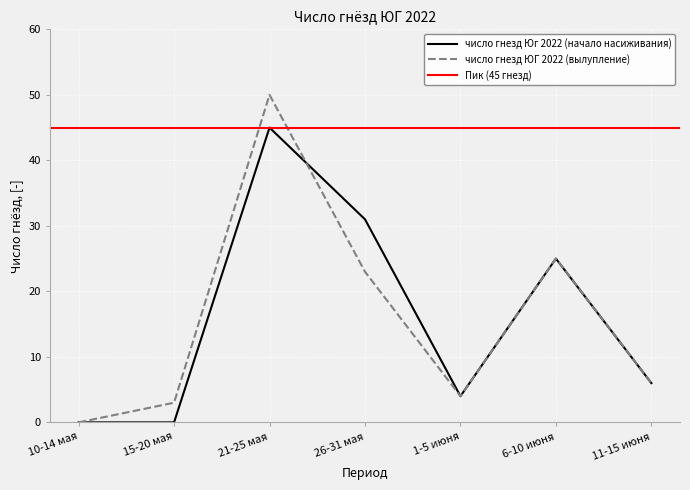

At 21-25 мая, list the series in order from largest to smallest.

число гнезд ЮГ 2022 (вылупление), число гнезд Юг 2022 (начало насиживания)